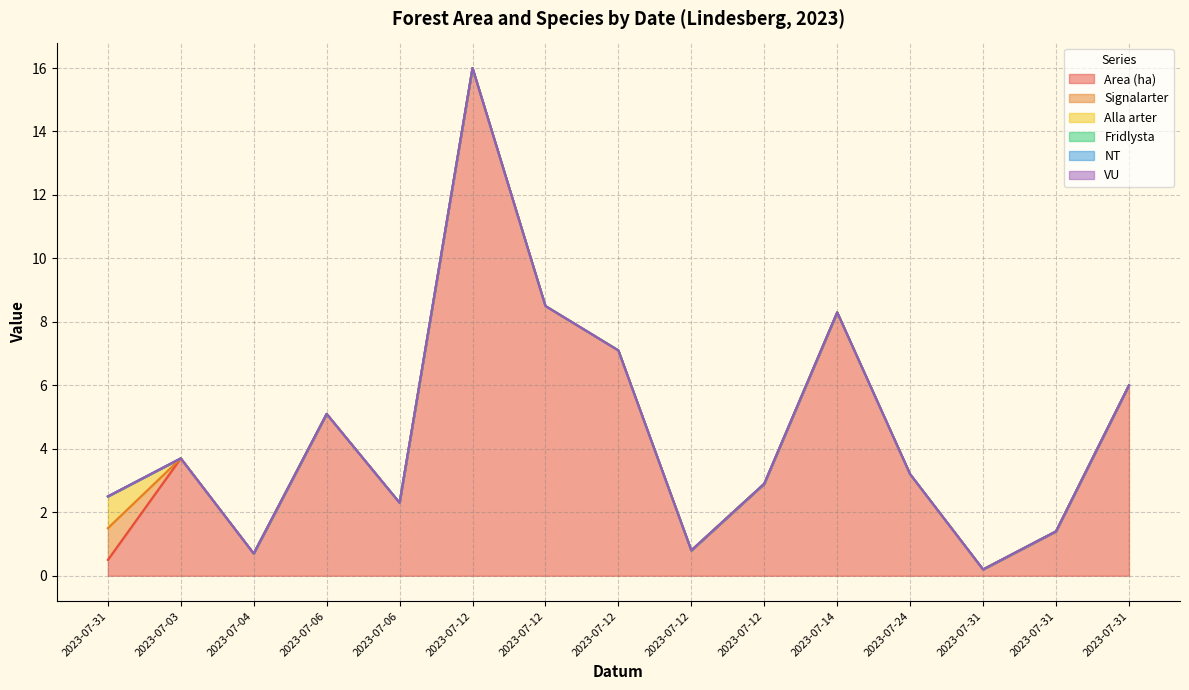

True or false: Signalarter and Alla arter cross at least once.

False